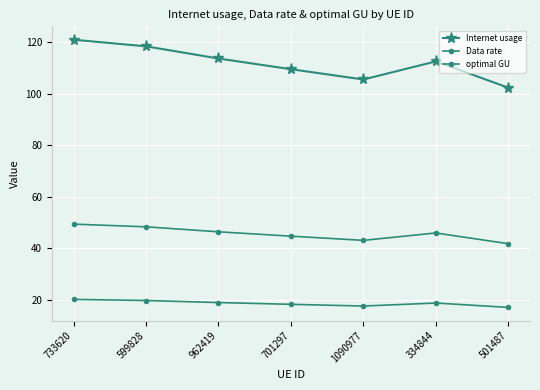

What position from the right is 334844?

2